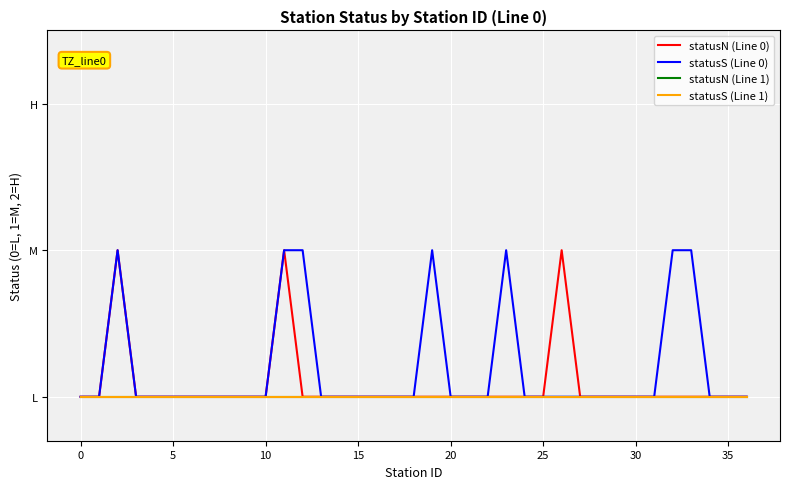

Is this an area chart (filled region under the line)?

No